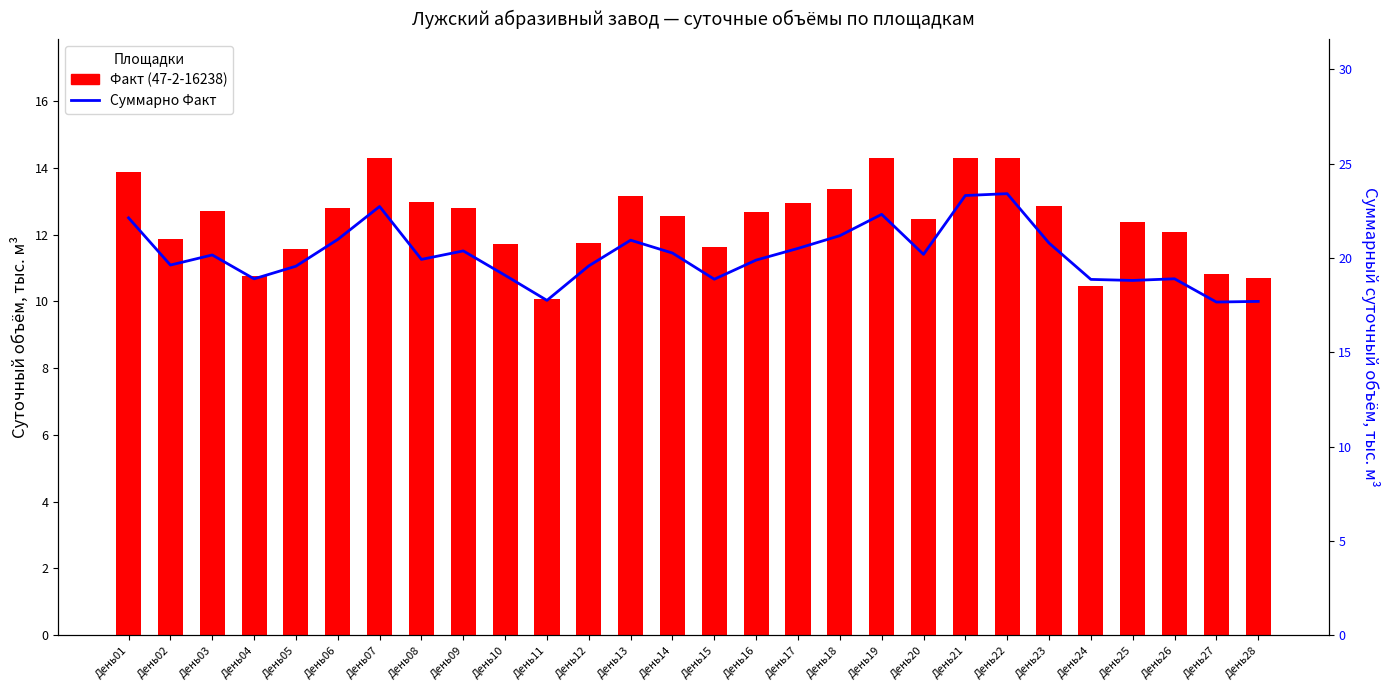

Is the value of Факт (47-2-16238) at День26 greater than the value of Суммарно Факт at День19?

No